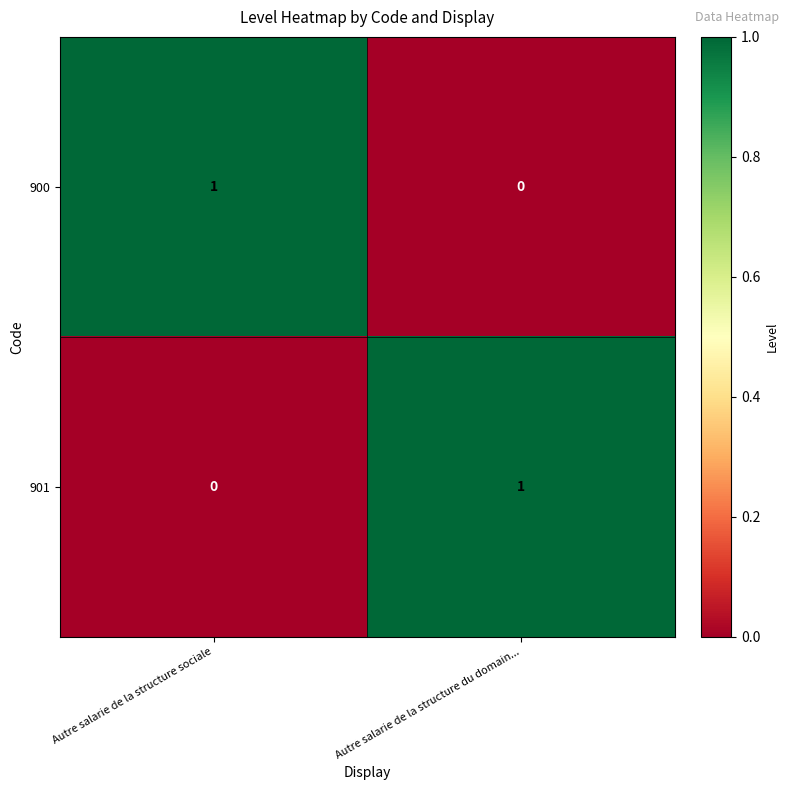

Where is 900 nearest to the value 0?

Autre salarie de la structure du domain...